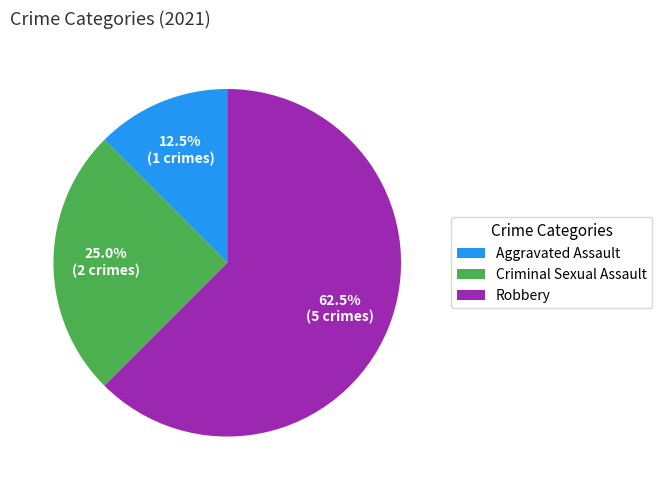

The Aggravated Assault slice represents 1% of the pie. True or false?

False